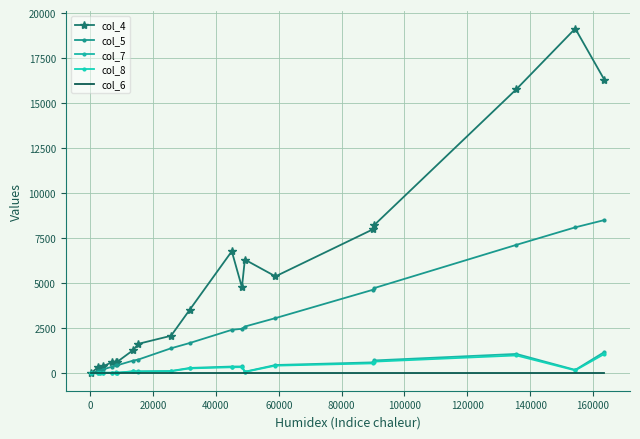

True or false: col_7 and col_5 cross at least once.

False